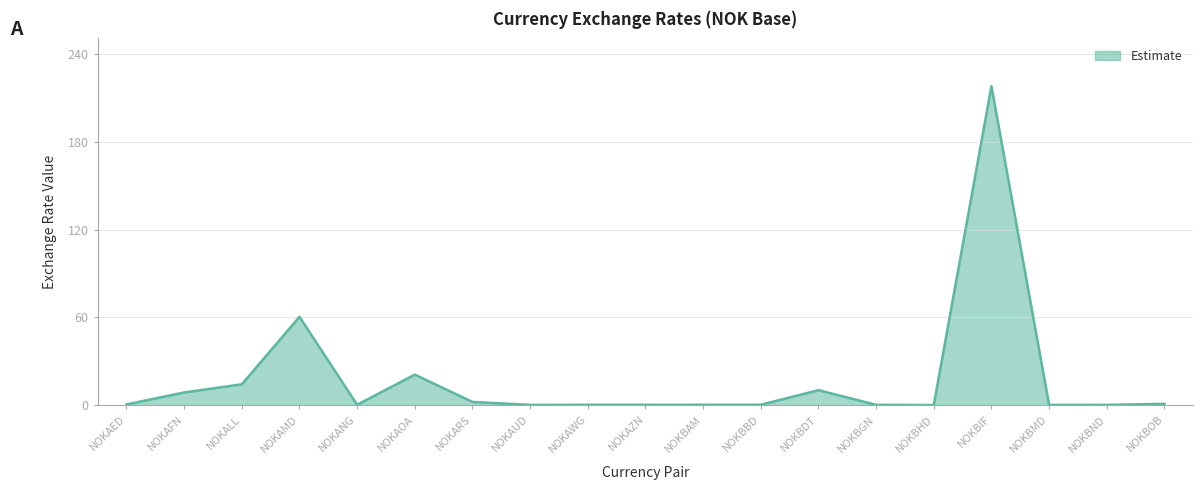

What is the average value?

17.8